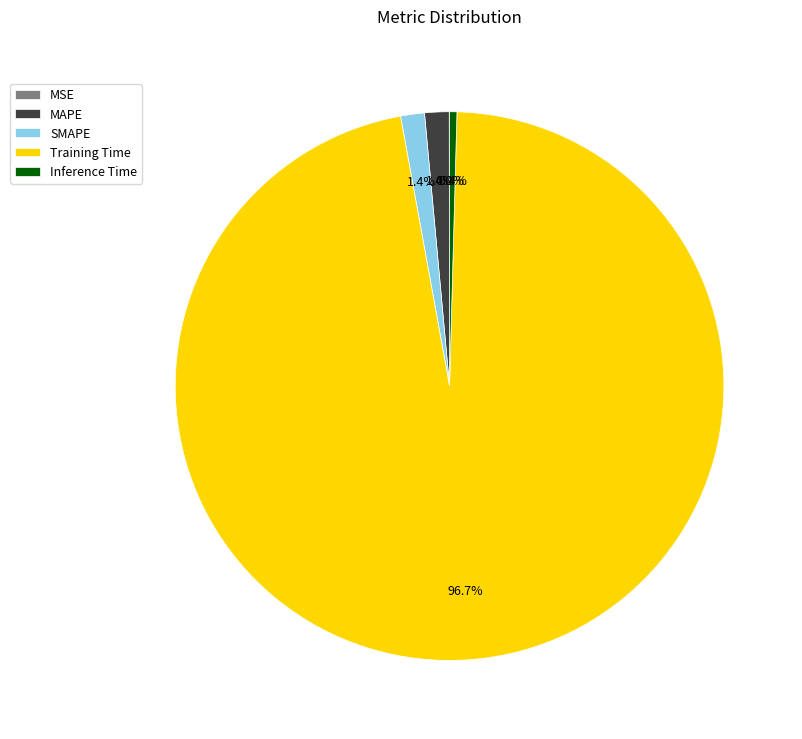

What percentage is the SMAPE slice, to the nearest percent?

1%